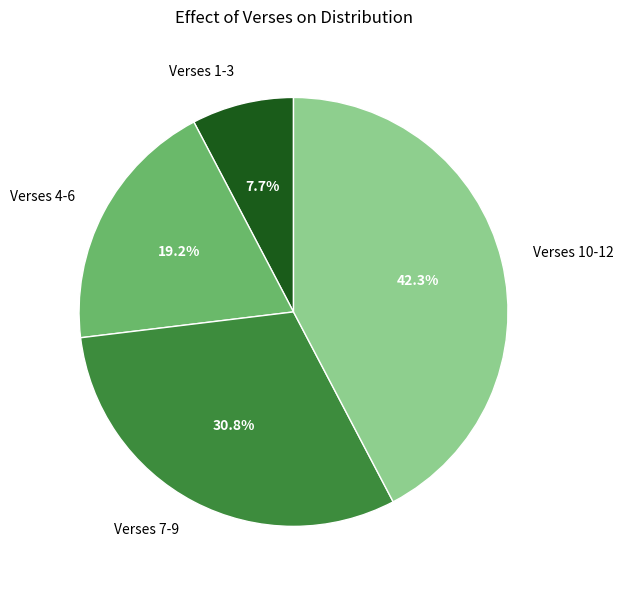

What percentage do Verses 10-12 and Verses 1-3 together represent?

50.0%